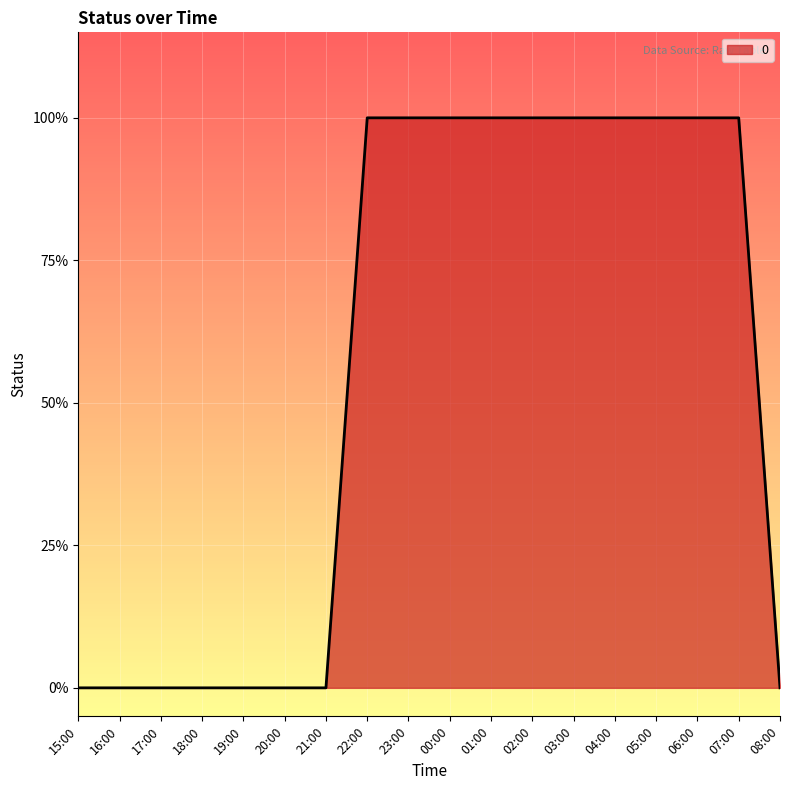

Does the chart have visible grid lines?

Yes